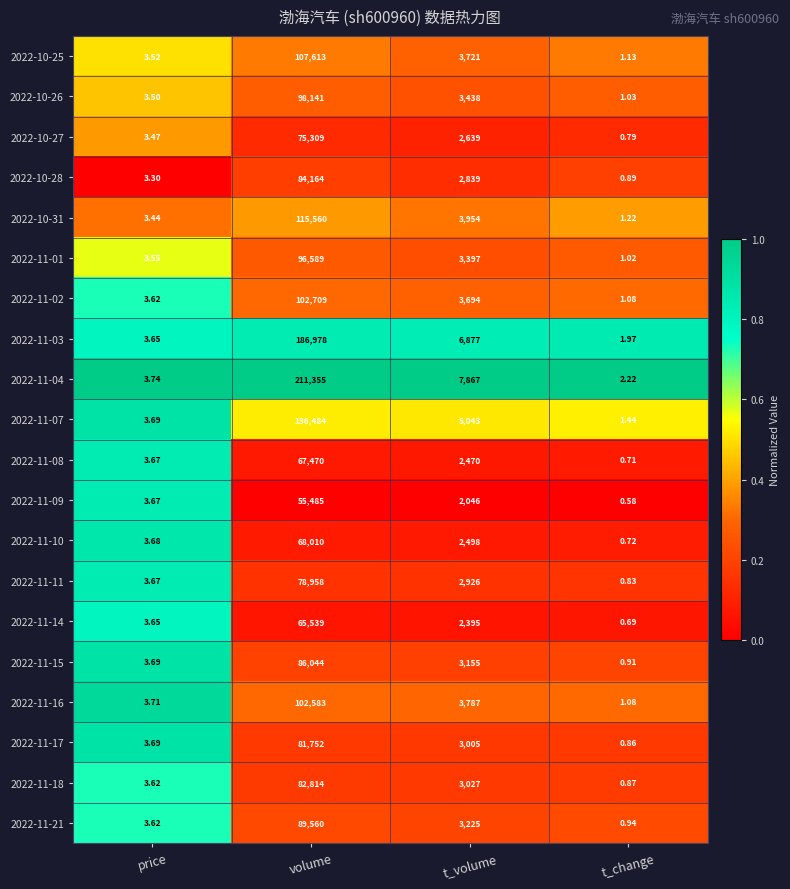

At which label does 2022-11-16 first exceed 3787?

volume